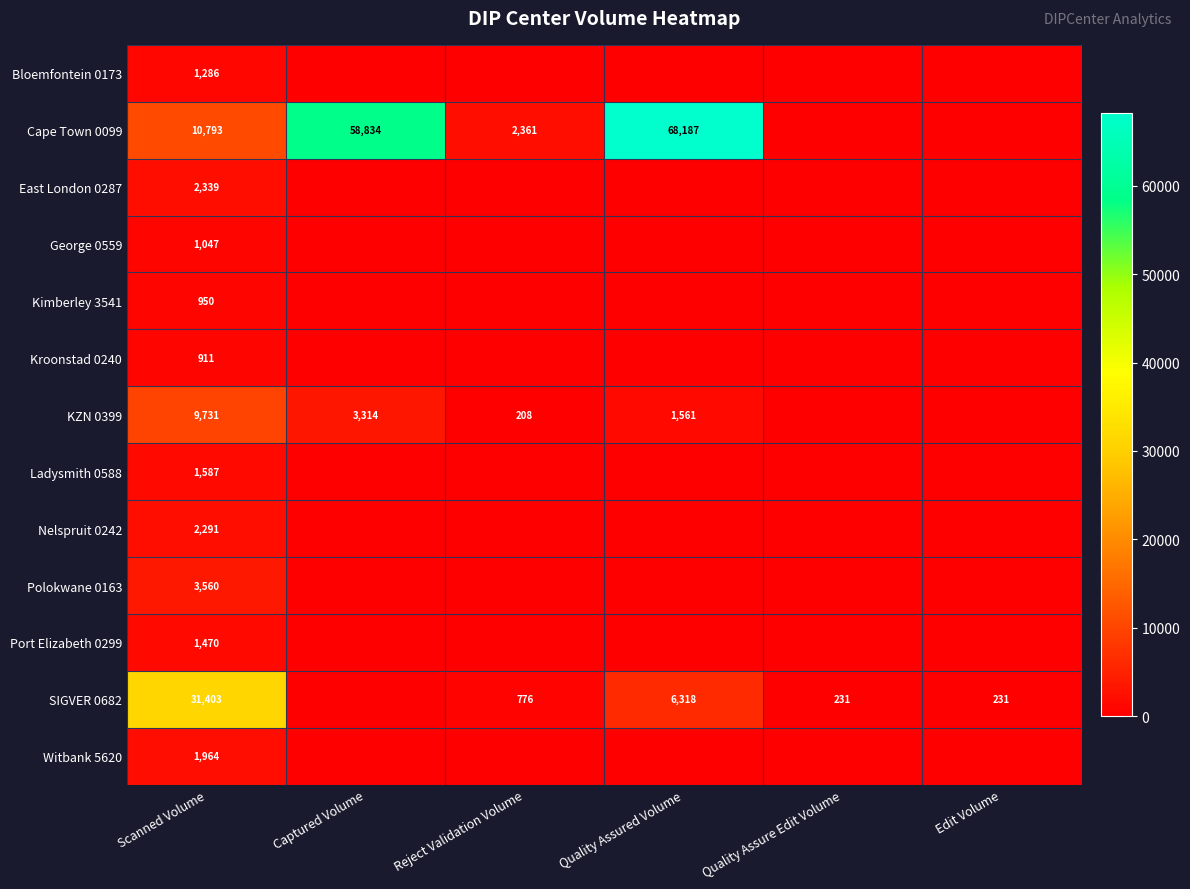

At Scanned Volume, list the series in order from smallest to largest.

Kroonstad 0240, Kimberley 3541, George 0559, Bloemfontein 0173, Port Elizabeth 0299, Ladysmith 0588, Witbank 5620, Nelspruit 0242, East London 0287, Polokwane 0163, KZN 0399, Cape Town 0099, SIGVER 0682